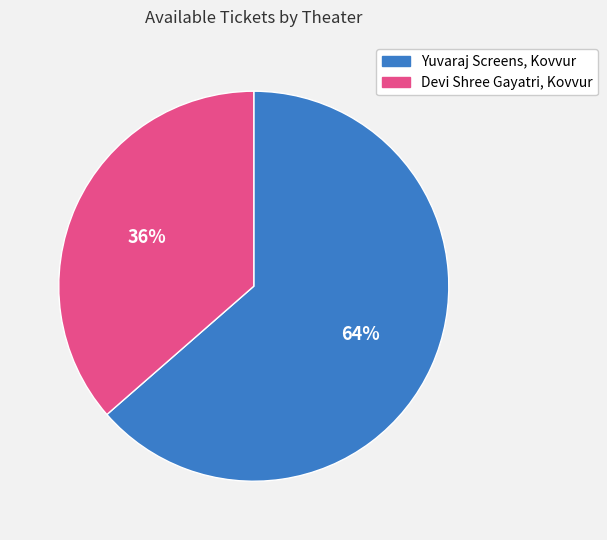

Is Yuvaraj Screens, Kovvur the majority of the pie?

Yes